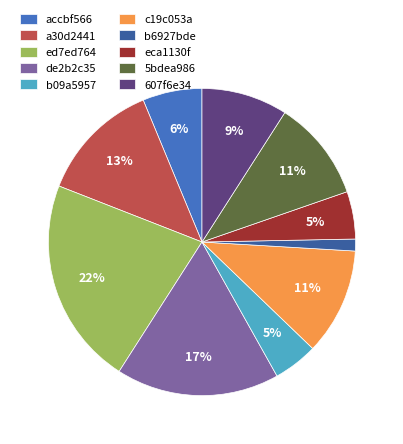

Which slice is the smallest?

b6927bde